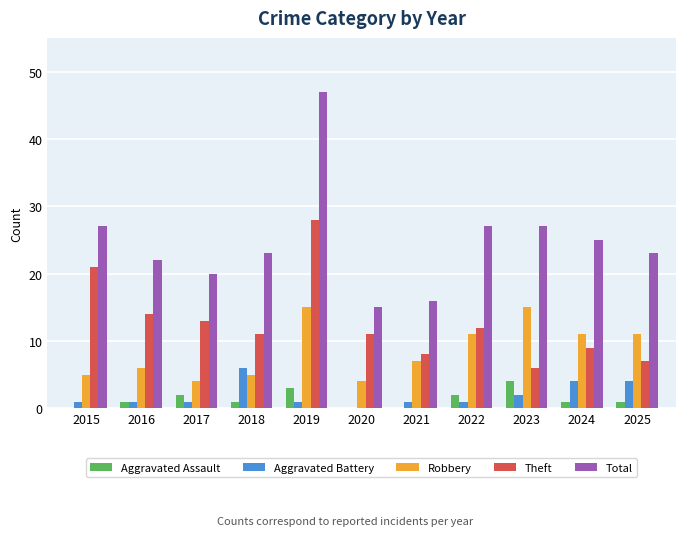

At which category is the sum across all series the highest?

2019